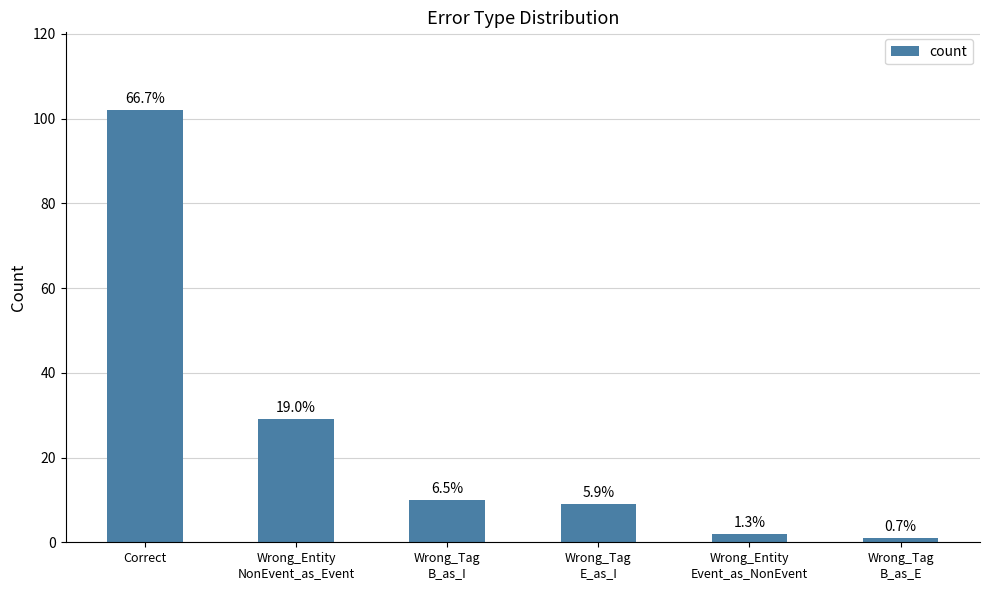

What value does the data have at Wrong_Tag
B_as_E?

1